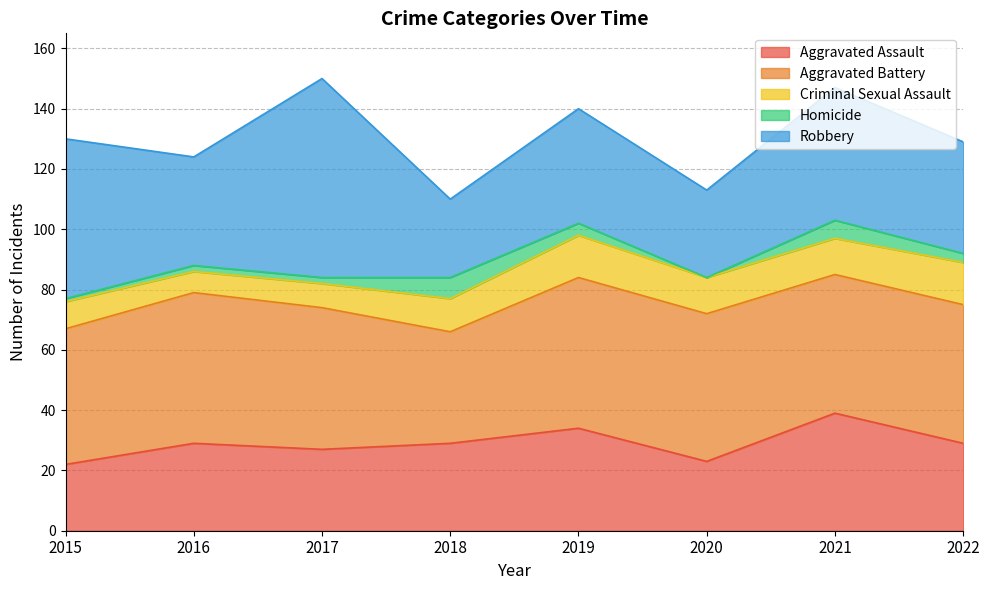

Is the value of Aggravated Assault at 2018 greater than the value of Aggravated Battery at 2016?

No